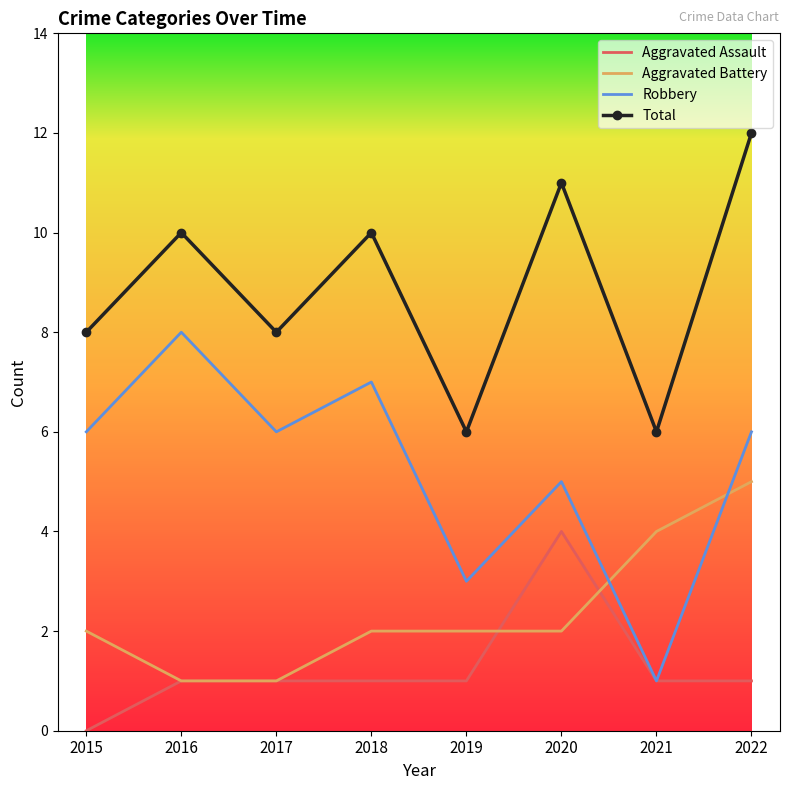

Reading right to left, list all the values displayed in this chart.

Aggravated Assault: 2022=1	2021=1	2020=4	2019=1	2018=1	2017=1	2016=1	2015=0
Aggravated Battery: 2022=5	2021=4	2020=2	2019=2	2018=2	2017=1	2016=1	2015=2
Robbery: 2022=6	2021=1	2020=5	2019=3	2018=7	2017=6	2016=8	2015=6
Total: 2022=12	2021=6	2020=11	2019=6	2018=10	2017=8	2016=10	2015=8